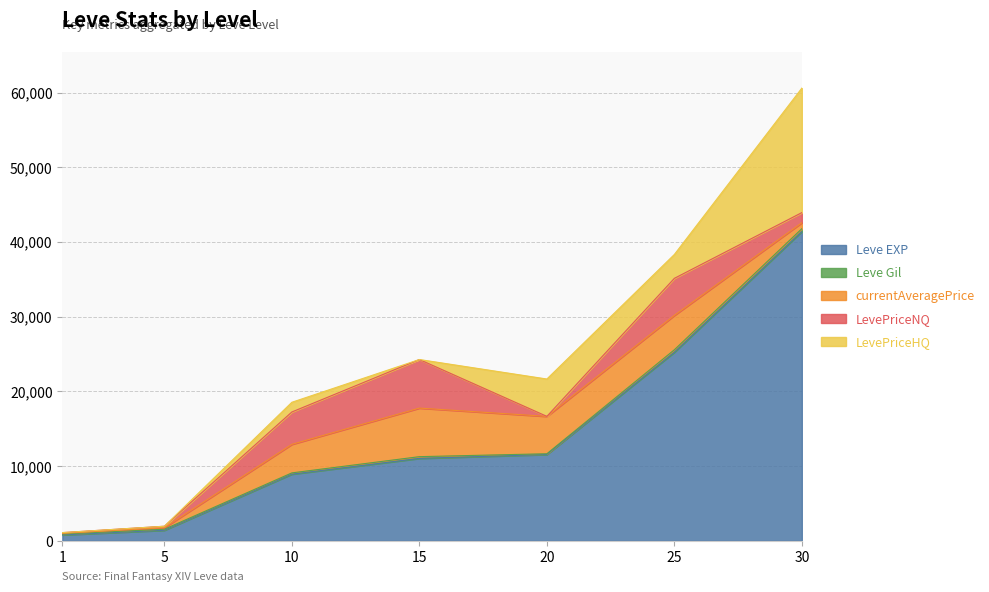

List the labels in order of currentAveragePrice value, largest first.

15, 20, 25, 10, 30, 5, 1